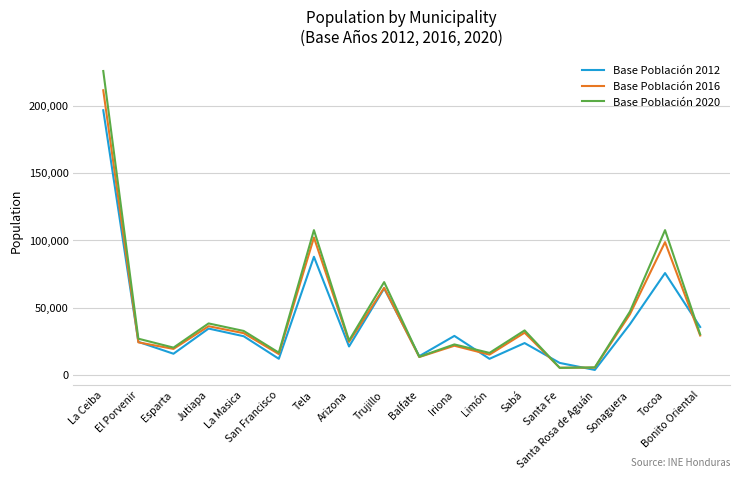

Which series has the widest spread of values?

Base Población 2020